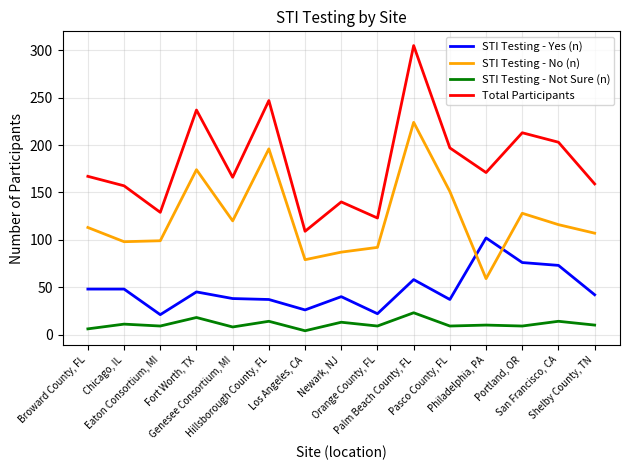

Count the number of categories in the chart.

15